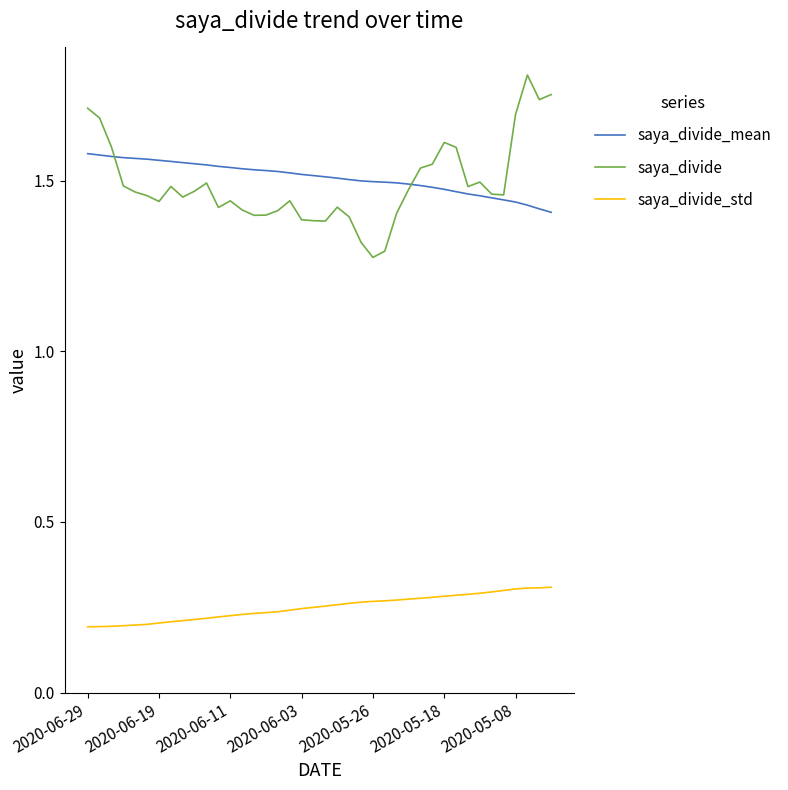

List the series in order of their peak value, highest first.

saya_divide, saya_divide_mean, saya_divide_std